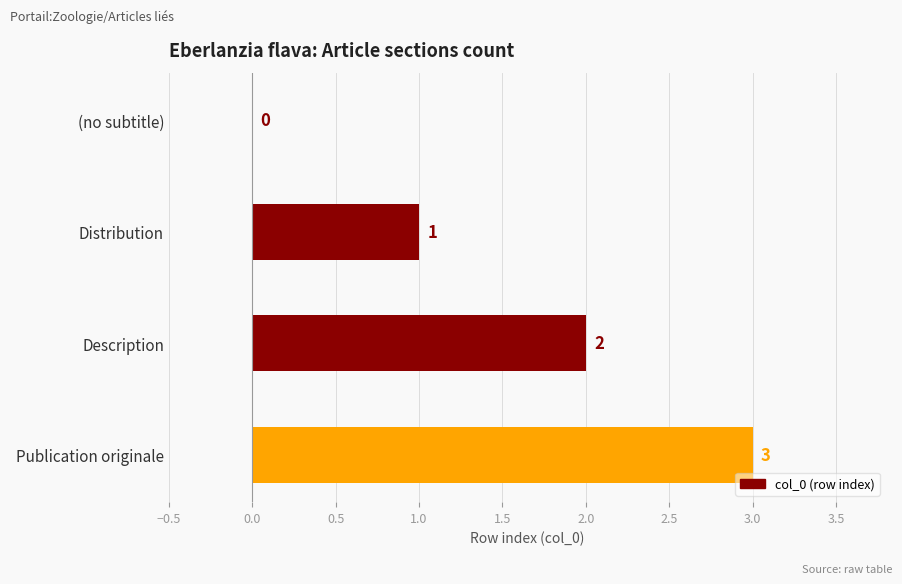

The value at Description is 2. True or false?

True